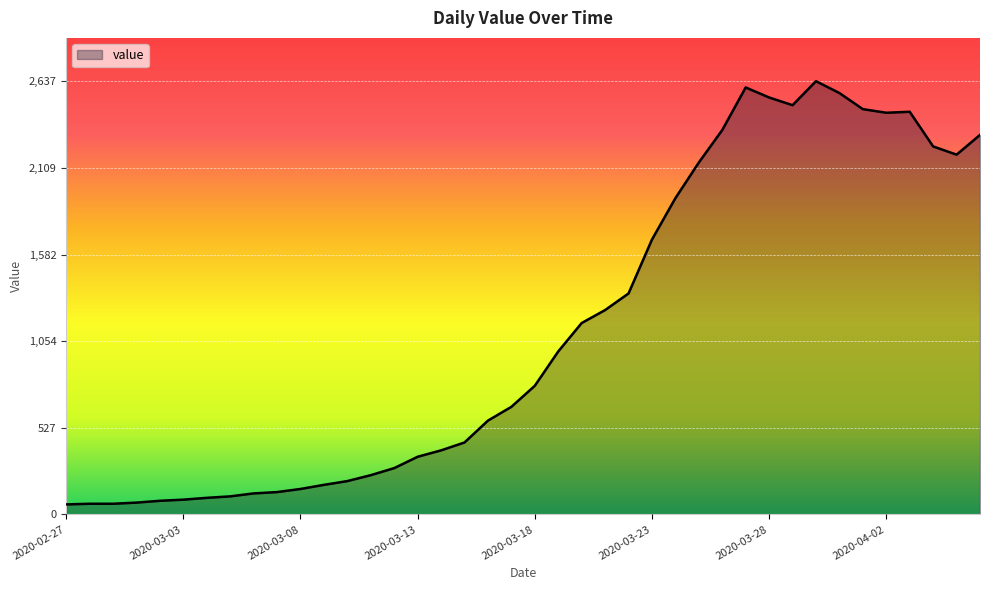

What is the sum of all values?

44917